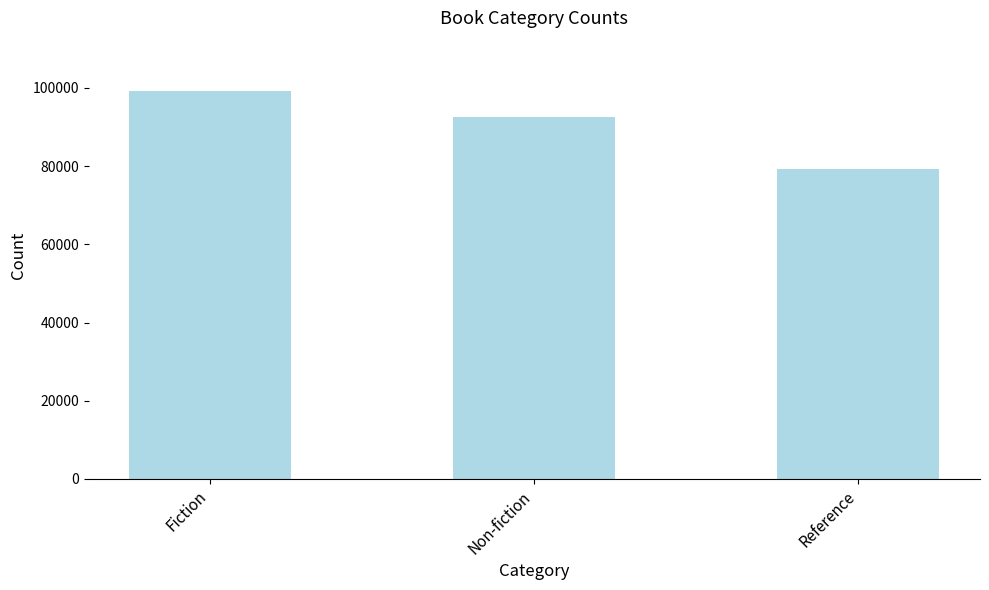

Does the chart contain stacked bars?

No